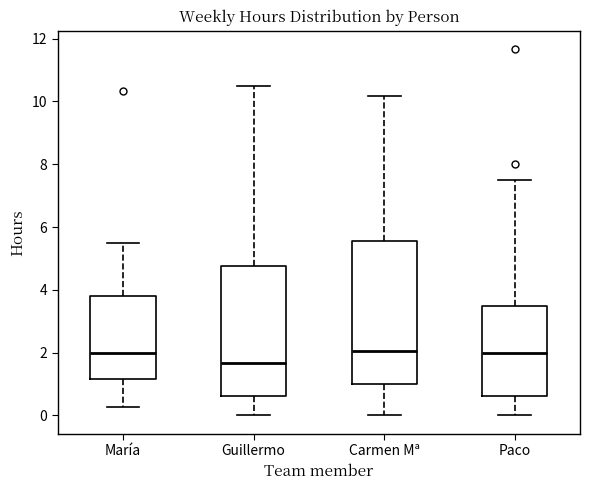

Reading left to right, read every box against the y-axis: the position of its median line, the range the box covers, and the ends of its whiskers. The values are not printed on the chart, so give them approximately, as read against the axis.

María: median 2.0, box 1.2 to 3.8, whiskers 0.2 to 5.6
Guillermo: median 1.6, box 0.6 to 4.8, whiskers 0.0 to 10.6
Carmen Mª: median 2.0, box 1.0 to 5.6, whiskers 0.0 to 10.2
Paco: median 2.0, box 0.6 to 3.4, whiskers 0.0 to 7.6